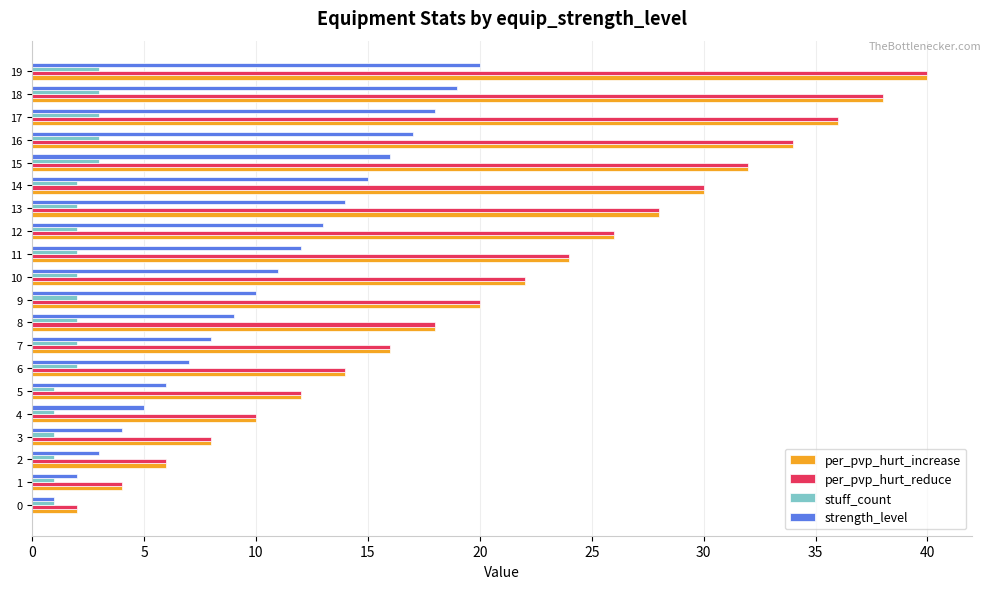

What is the difference between the maximum and minimum values in the strength_level series?

19